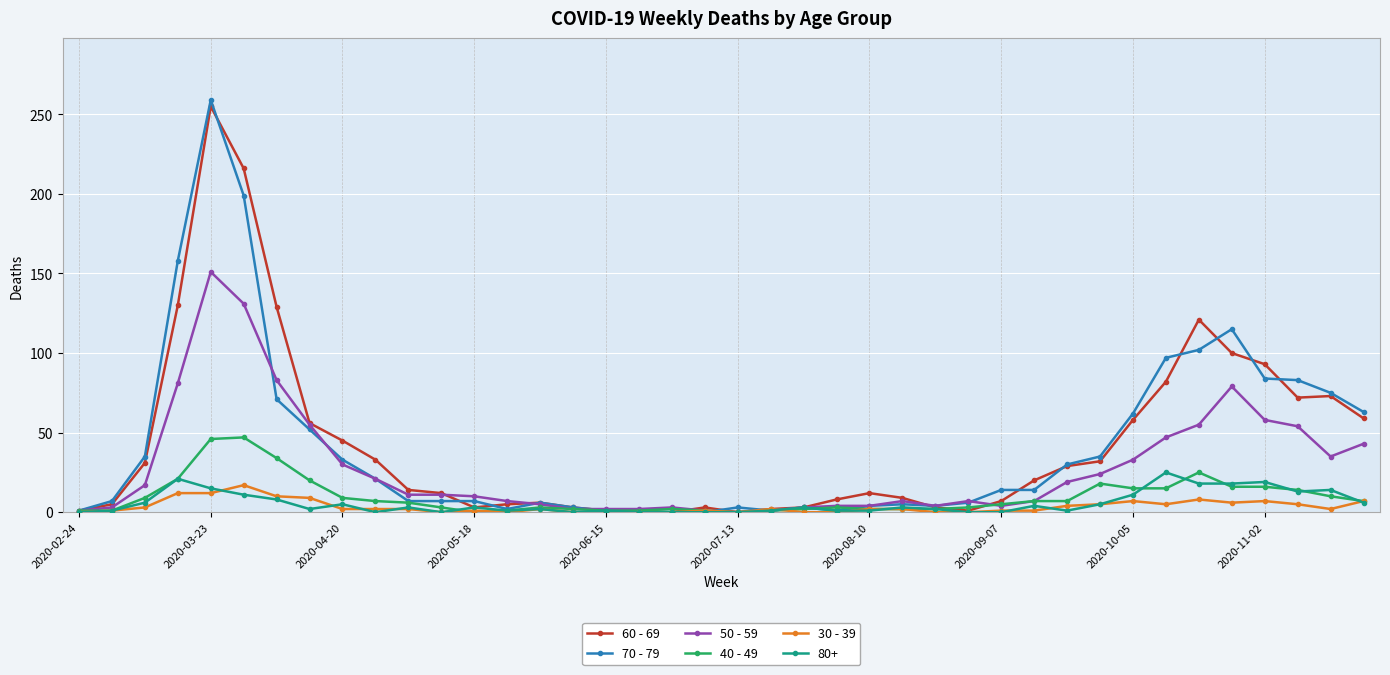

At how many categories does at least one series exceed 68?

10